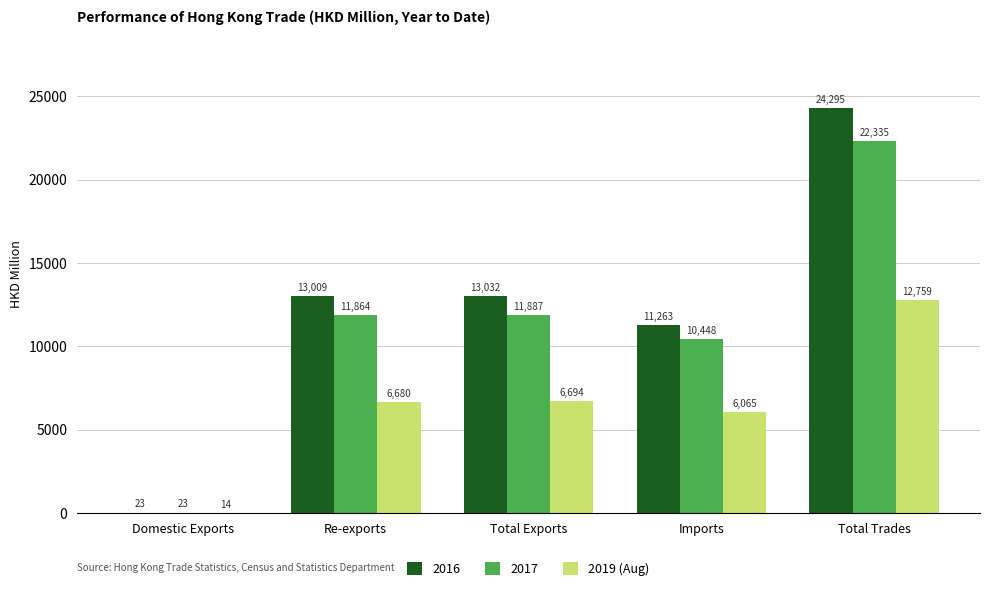

Does the chart contain stacked bars?

No